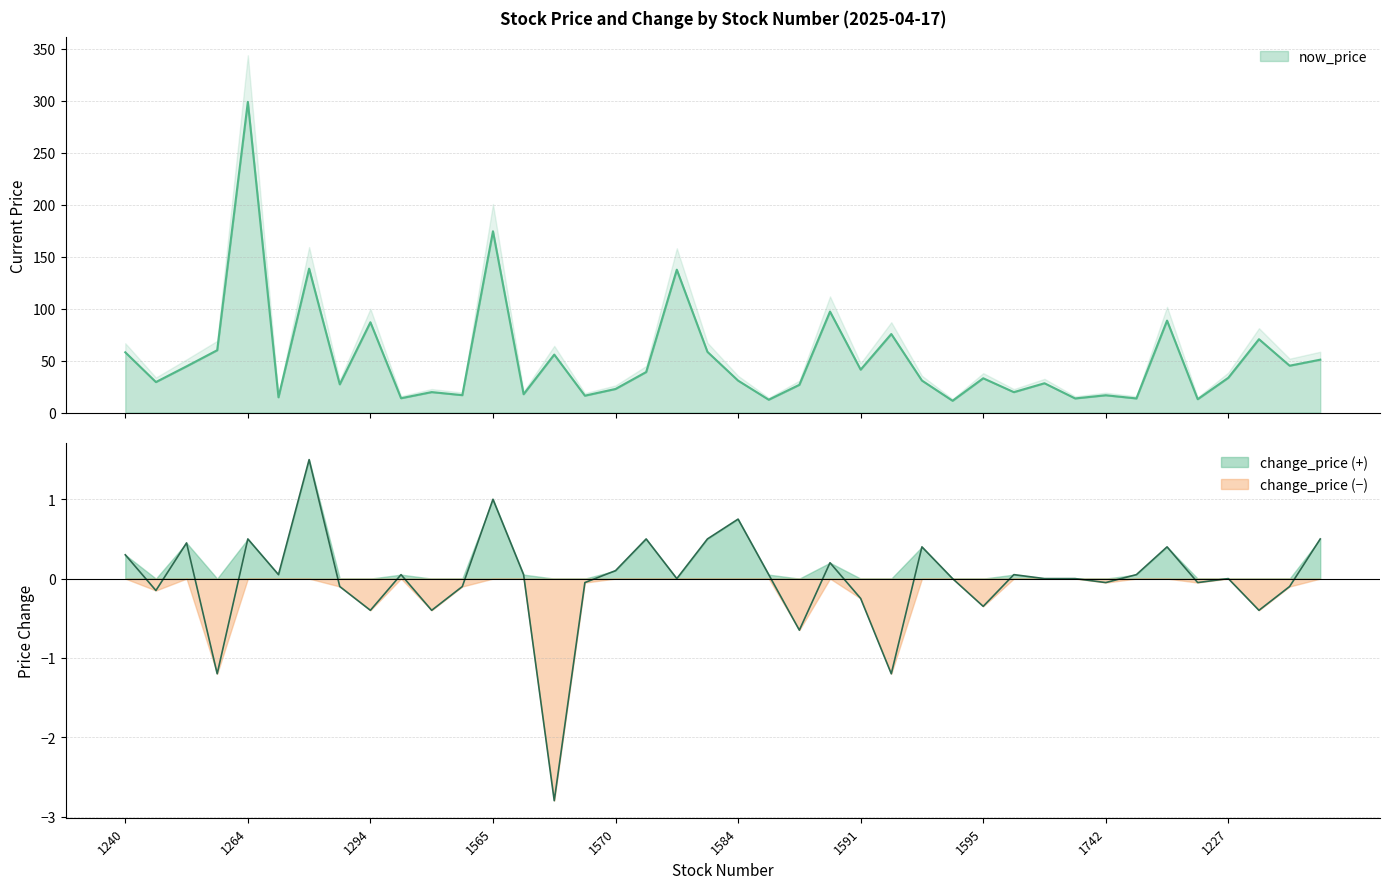

Where is change_price nearest to the value 0?

1580